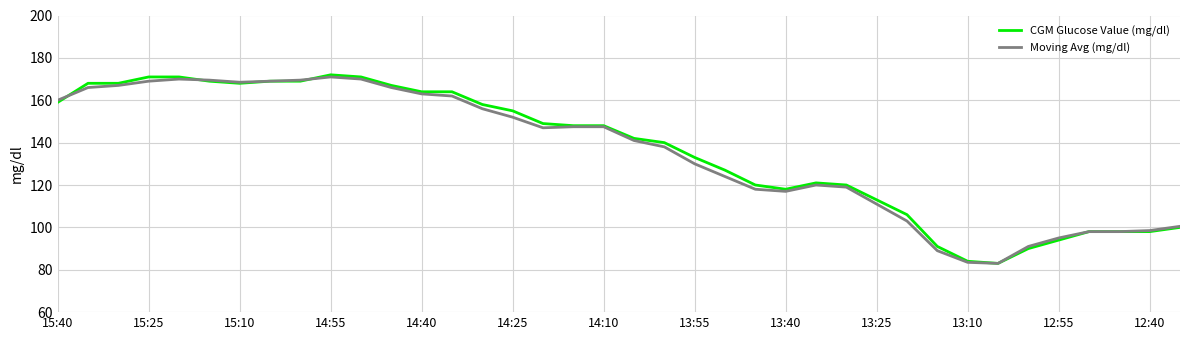

What is the lowest value of the Moving Avg (mg/dl) series?

83.0